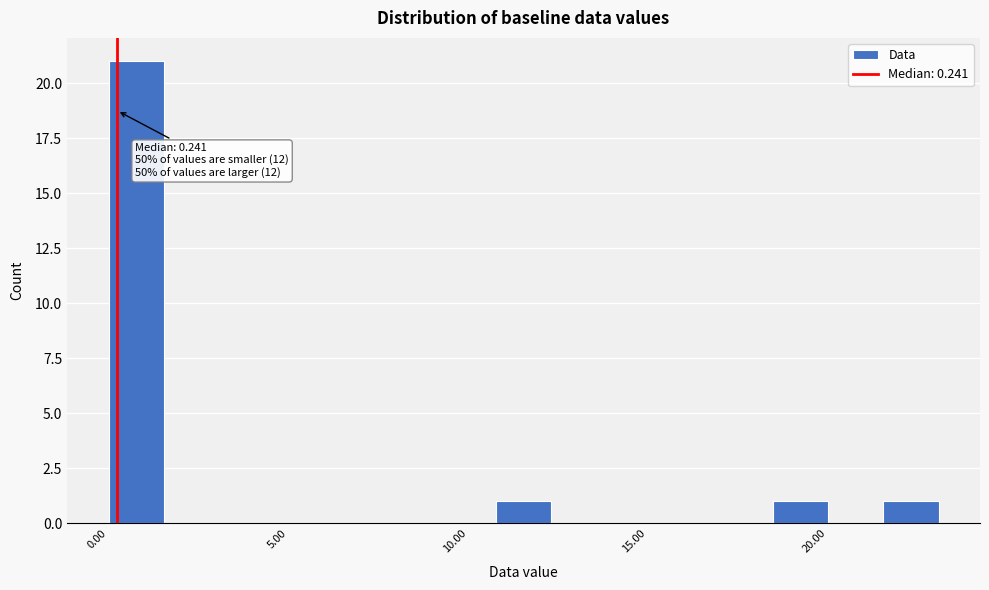

Read against the x-axis, roughly where is the centre of the tallest bar?

1.0